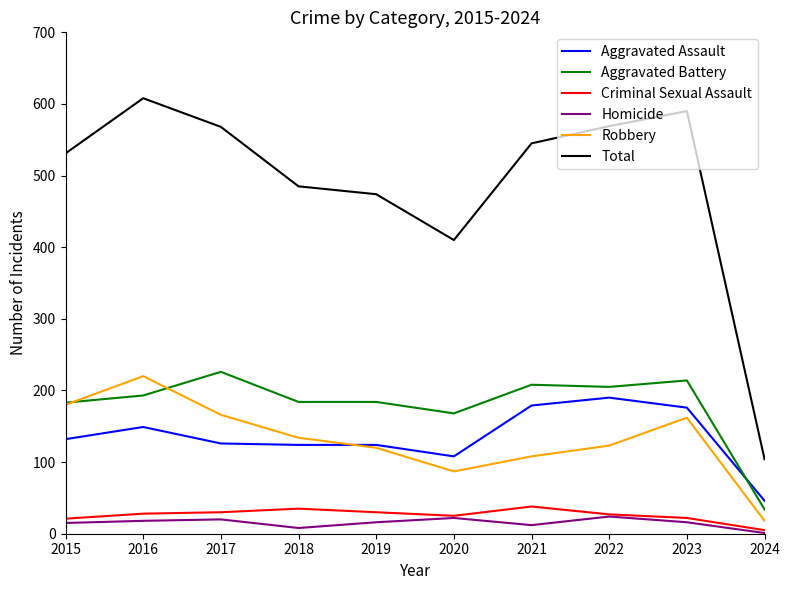

What is the sum of the Total values at 2016 and 2021?

1153